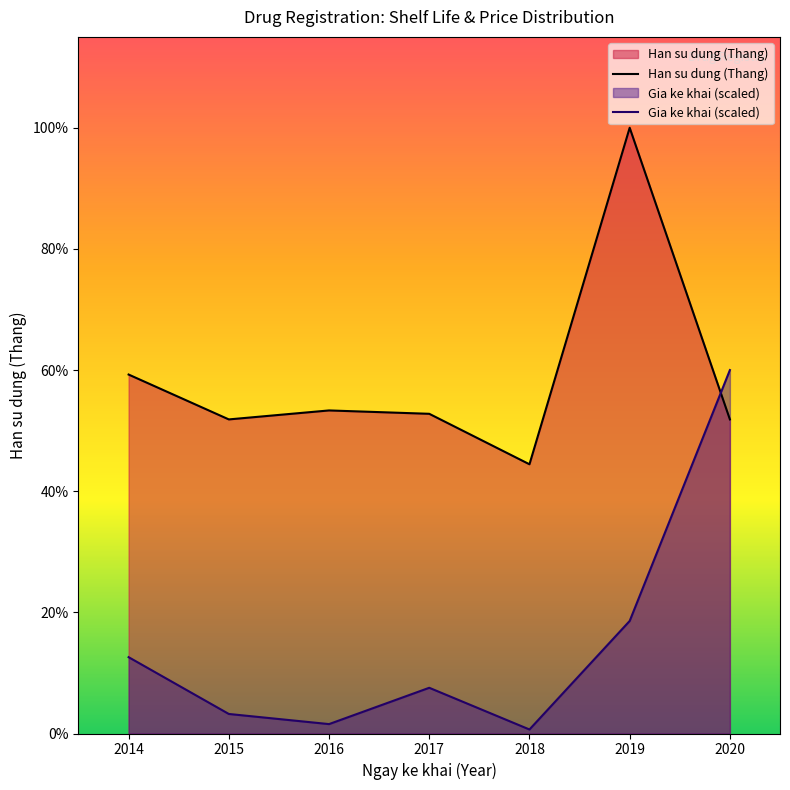

How many interior local valleys does the Gia ke khai (scaled) series have?

2